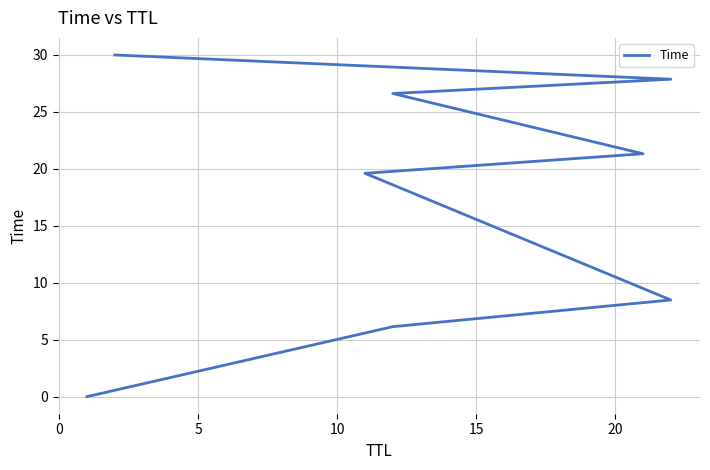

At which label is the value closest to 15?

10